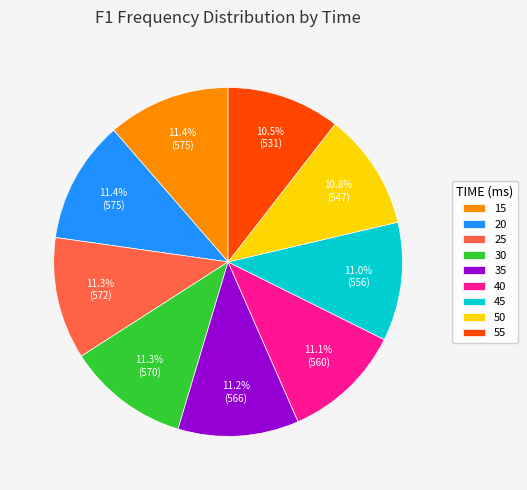

What percentage is NOT represented by 55?

89.5%